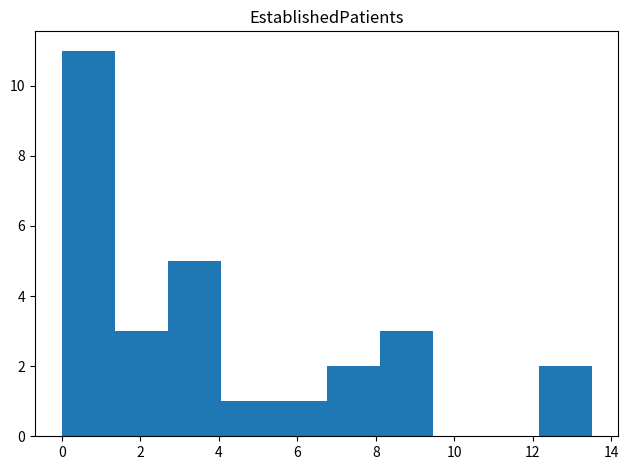

Which range on the x-axis has the tallest bar?

0.00 to 1.35